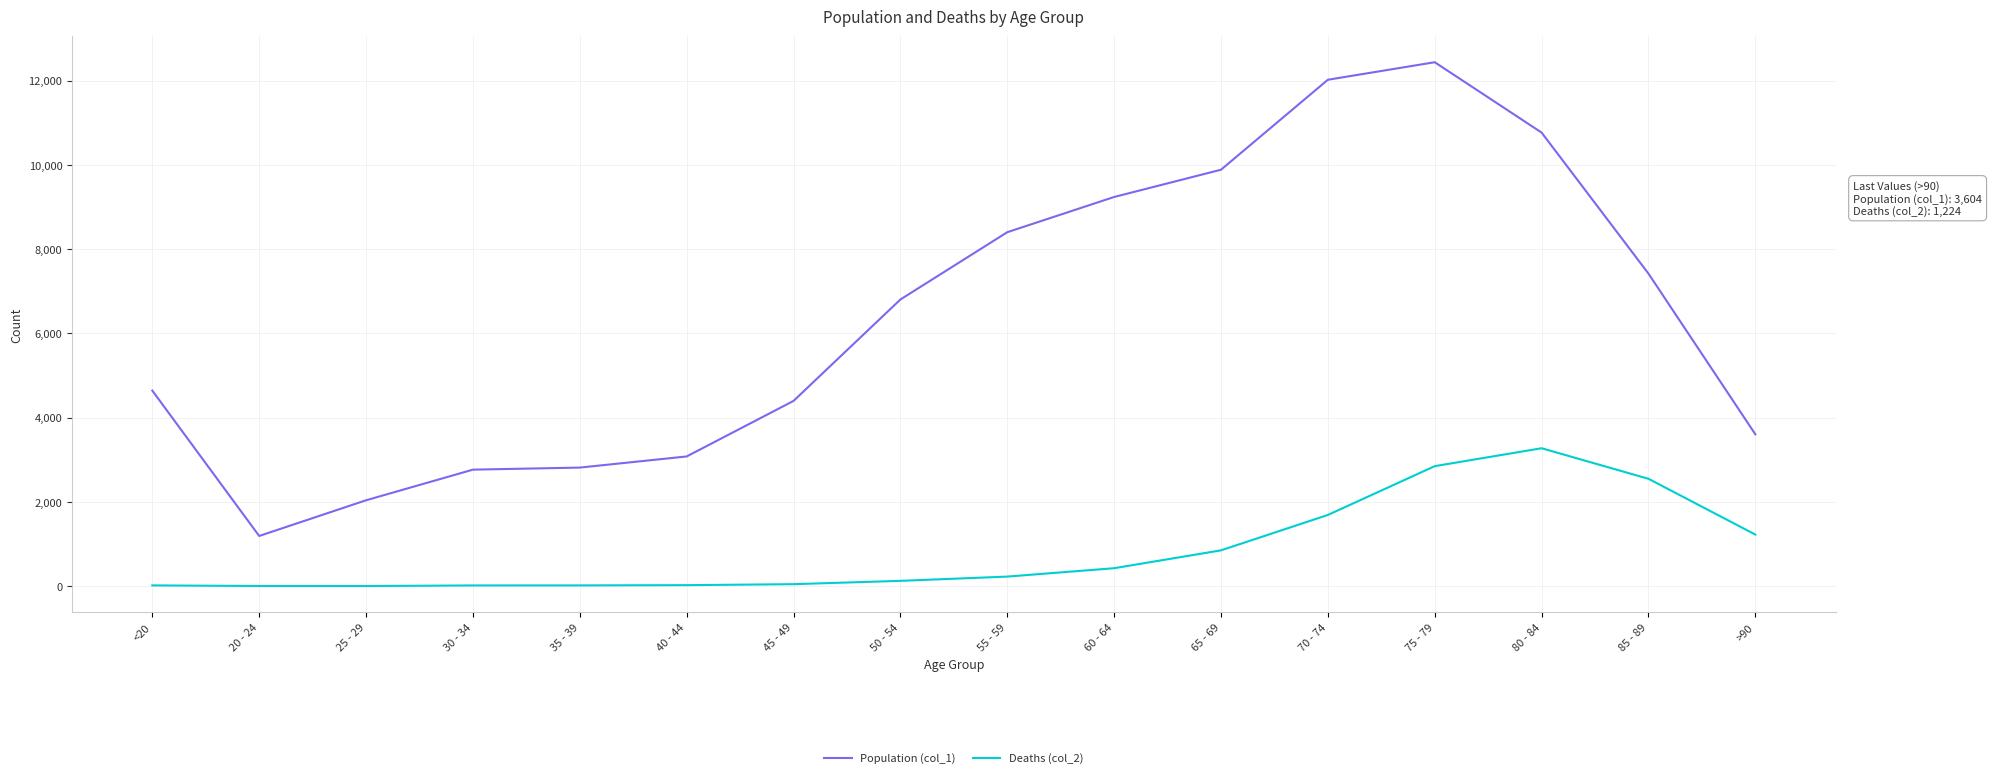

List the series in order of their peak value, highest first.

Population (col_1), Deaths (col_2)